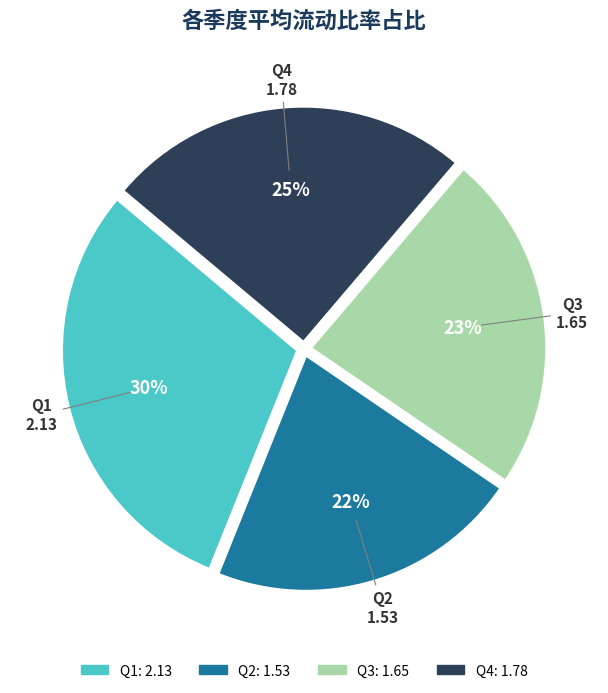

Rank the categories by value from lowest to highest.

Q2, Q3, Q4, Q1